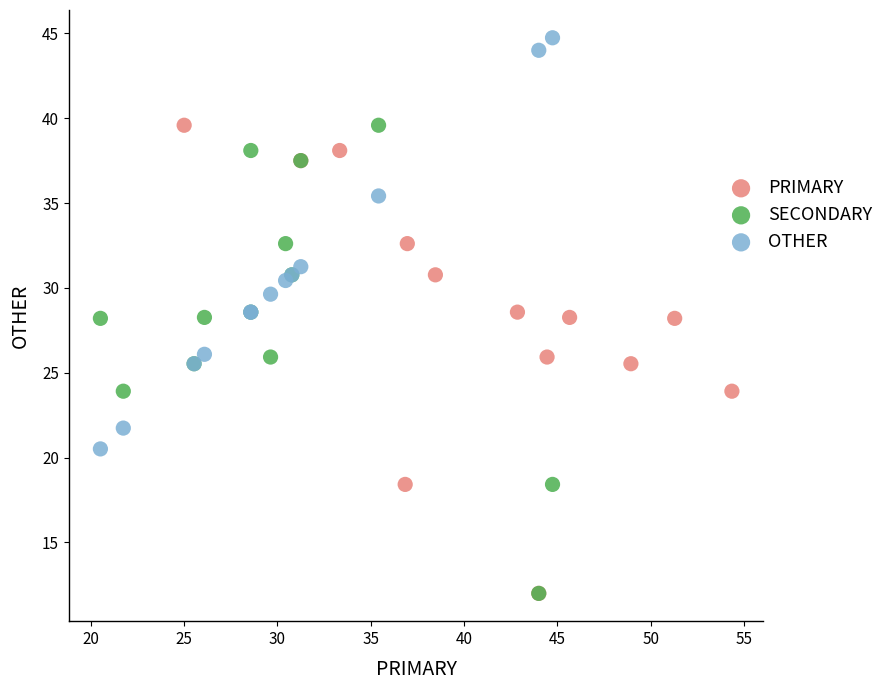

What are all the series names shown in the legend?

PRIMARY, SECONDARY, OTHER